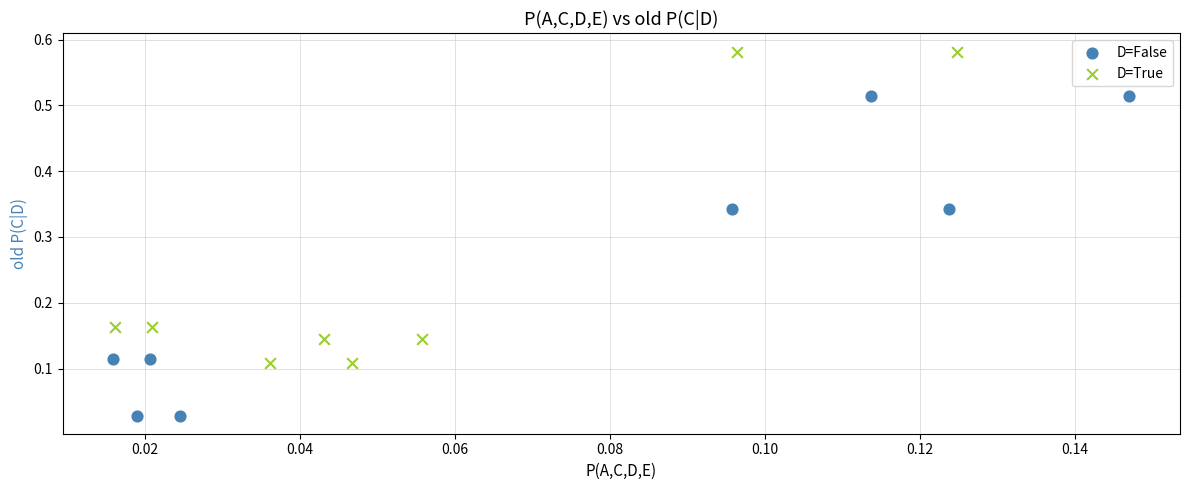

Which series reaches the maximum Y coordinate?

D=True